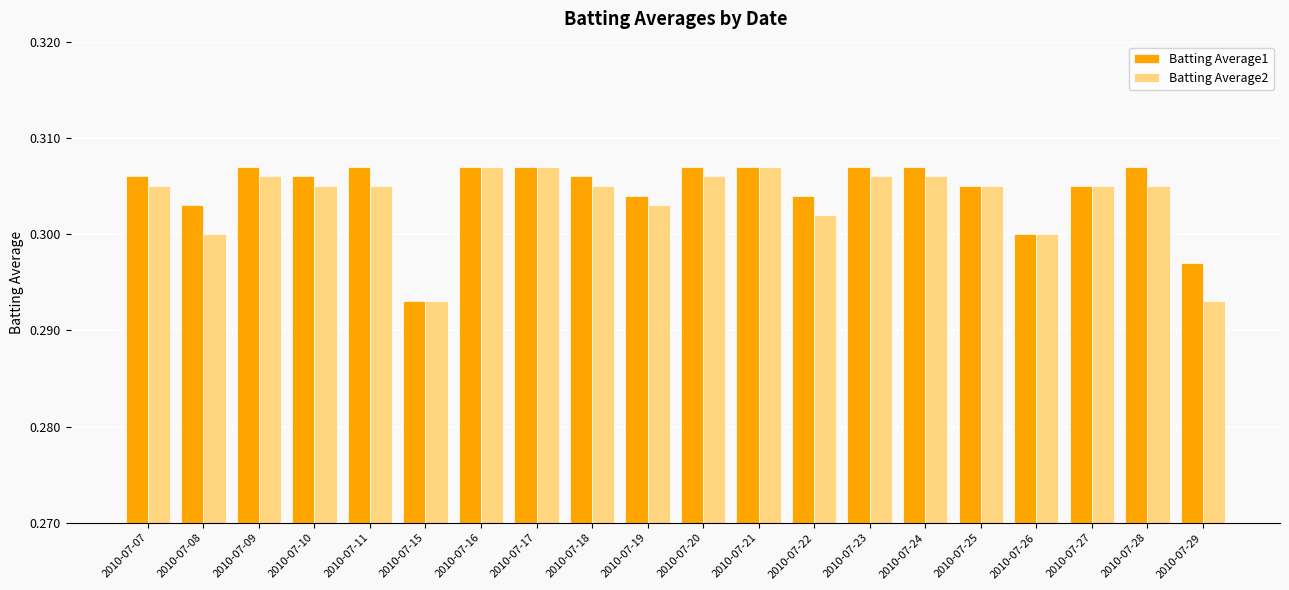

Is it true that Batting Average2 equals 0.3 at 2010-07-09?

True